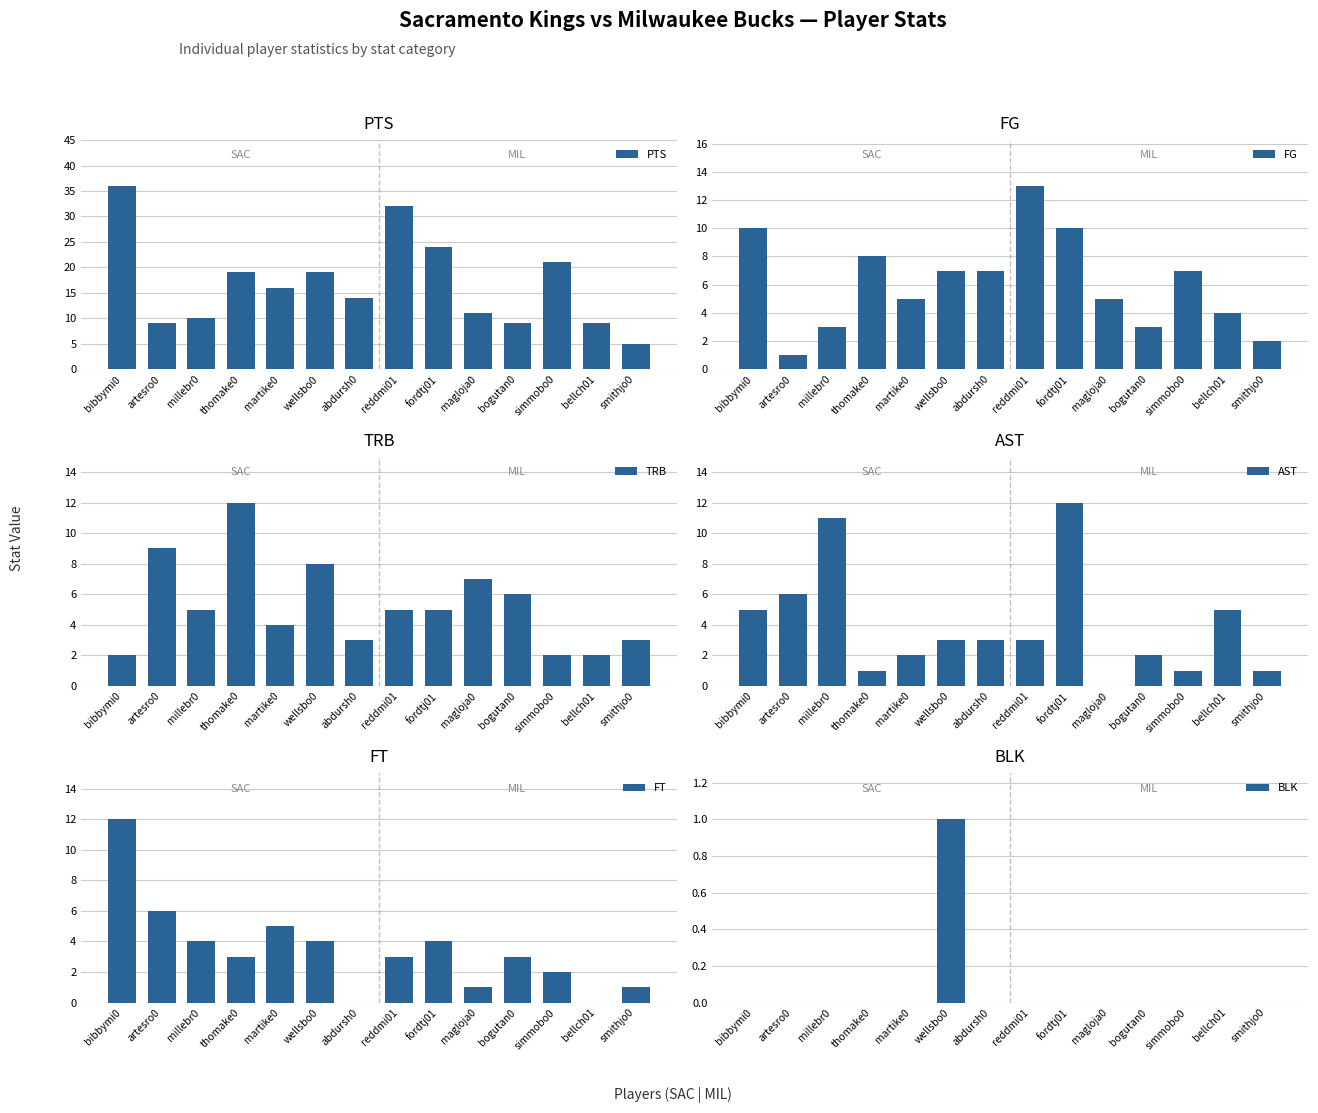

Reading left to right, what are all the values shown in this chart?

PTS: bibbymi0=36	artesro0=9	millebr0=10	thomake0=19	martike0=16	wellsbo0=19	abdursh0=14	reddmi01=32	fordtj01=24	magloja0=11	bogutan0=9	simmobo0=21	bellch01=9	smithjo0=5
FG: bibbymi0=10	artesro0=1	millebr0=3	thomake0=8	martike0=5	wellsbo0=7	abdursh0=7	reddmi01=13	fordtj01=10	magloja0=5	bogutan0=3	simmobo0=7	bellch01=4	smithjo0=2
TRB: bibbymi0=2	artesro0=9	millebr0=5	thomake0=12	martike0=4	wellsbo0=8	abdursh0=3	reddmi01=5	fordtj01=5	magloja0=7	bogutan0=6	simmobo0=2	bellch01=2	smithjo0=3
AST: bibbymi0=5	artesro0=6	millebr0=11	thomake0=1	martike0=2	wellsbo0=3	abdursh0=3	reddmi01=3	fordtj01=12	magloja0=0	bogutan0=2	simmobo0=1	bellch01=5	smithjo0=1
FT: bibbymi0=12	artesro0=6	millebr0=4	thomake0=3	martike0=5	wellsbo0=4	abdursh0=0	reddmi01=3	fordtj01=4	magloja0=1	bogutan0=3	simmobo0=2	bellch01=0	smithjo0=1
BLK: bibbymi0=0	artesro0=0	millebr0=0	thomake0=0	martike0=0	wellsbo0=1	abdursh0=0	reddmi01=0	fordtj01=0	magloja0=0	bogutan0=0	simmobo0=0	bellch01=0	smithjo0=0